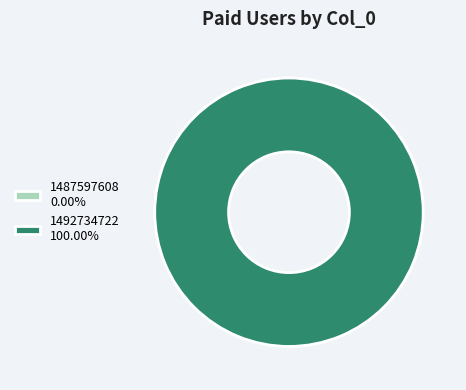

To the nearest percent, what portion does 1492734722 represent?

100%